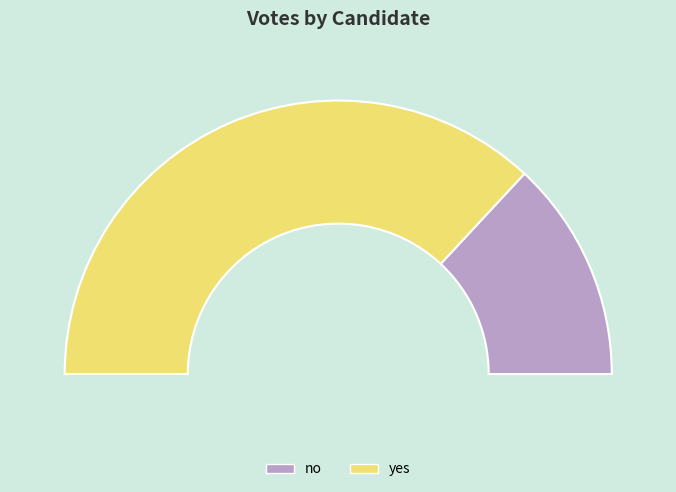

To the nearest percent, what is the combined percentage of no and yes?

100%